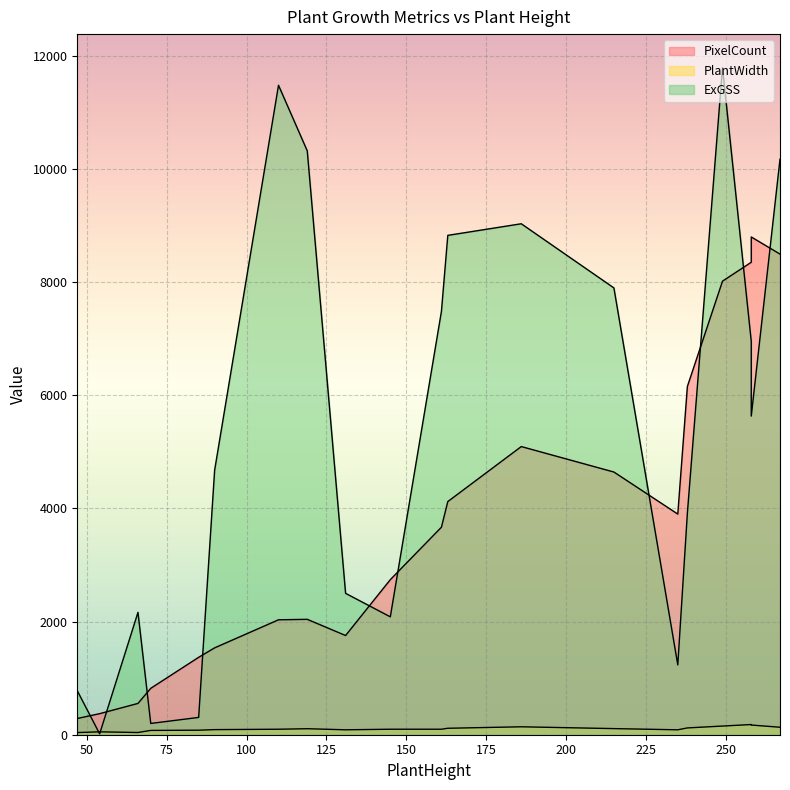

Which category has the lowest value in the PlantWidth series?

47